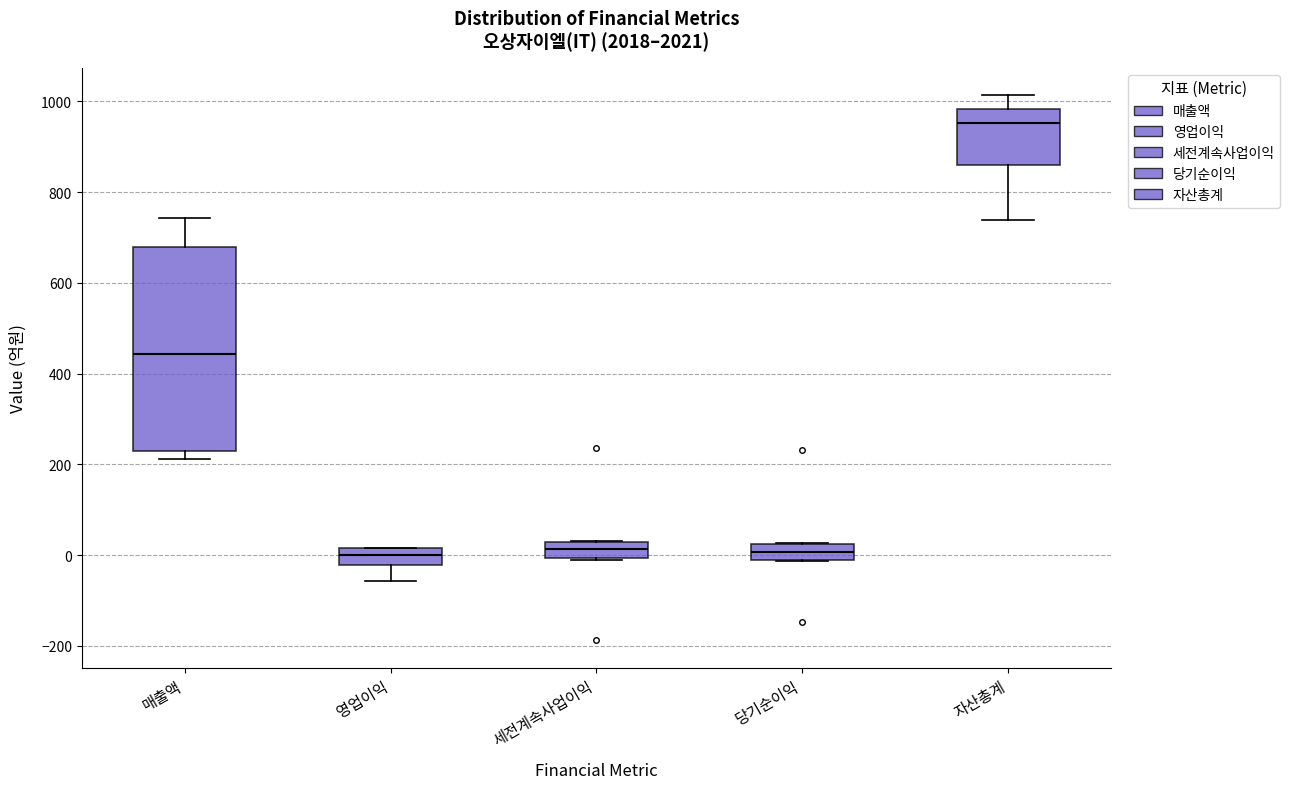

Reading left to right, transcribe this box plot: for each box, give where its median line is, the range the box spans, and where its two whiskers end, as read against the y-axis. The values are not printed on the chart, so give them approximately, as read against the axis.

매출액: median 440, box 220 to 680, whiskers 220 (just below the box's lower edge) to 740
영업이익: median 0, box -20 to 20, whiskers -60 to 20
세전계속사업이익: median 20 (inside the box), box 0 to 20, whiskers 0 to 40
당기순이익: median 0, box -20 to 20, whiskers -20 to 20
자산총계: median 960, box 860 to 980, whiskers 740 to 1020